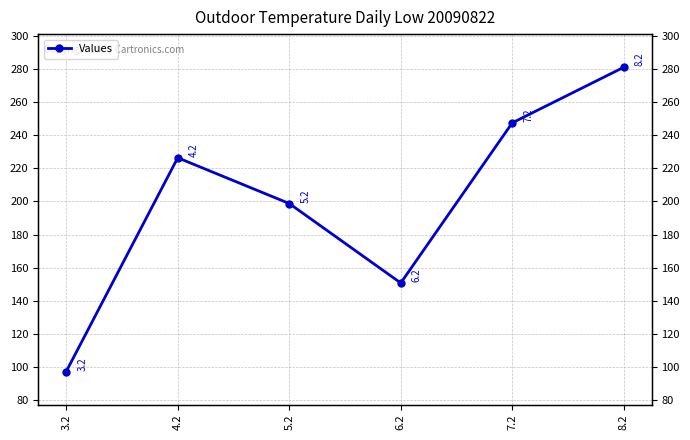

Count the number of values greater than 226.

3